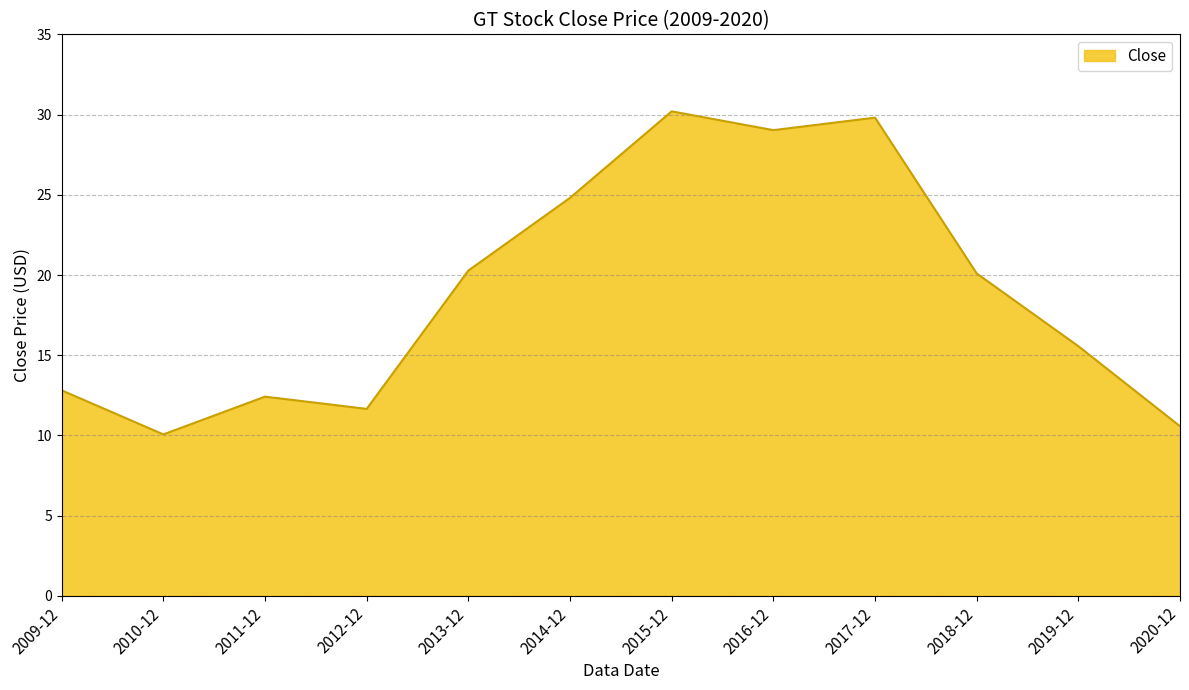

Reading left to right, list all the values displayed in this chart.

2009-12=12.8	2010-12=10.1	2011-12=12.4	2012-12=11.7	2013-12=20.3	2014-12=24.8	2015-12=30.2	2016-12=29.0	2017-12=29.8	2018-12=20.1	2019-12=15.6	2020-12=10.6